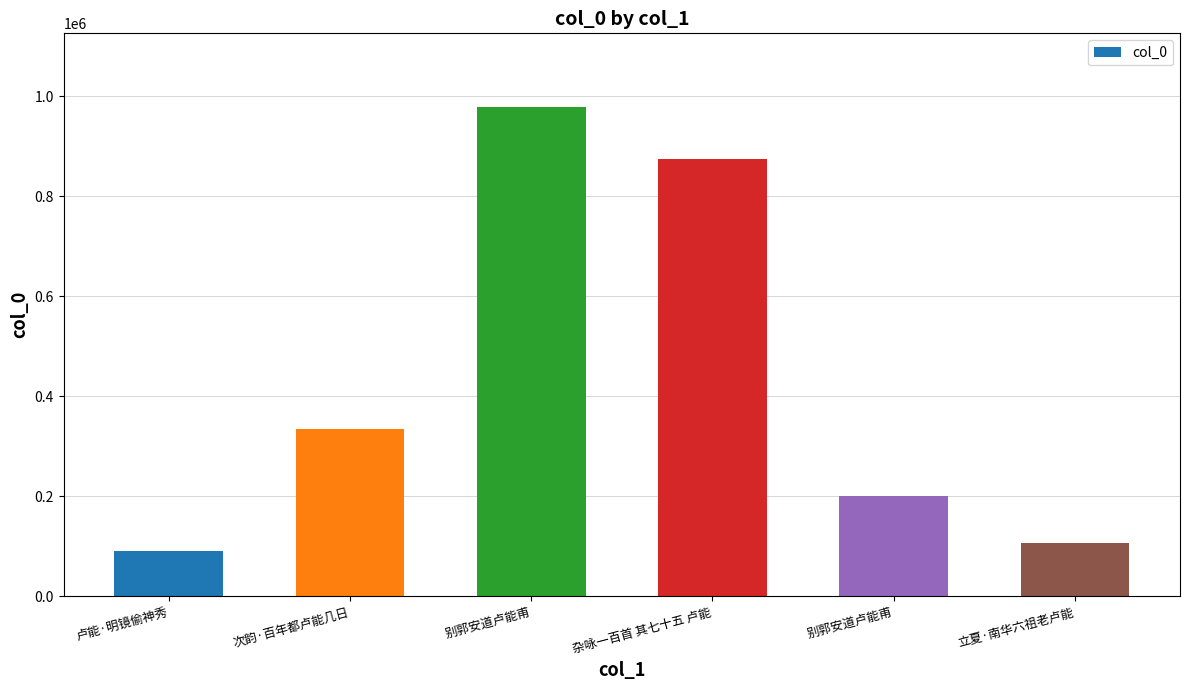

The value at 立夏·南华六祖老卢能 is 107155. True or false?

True